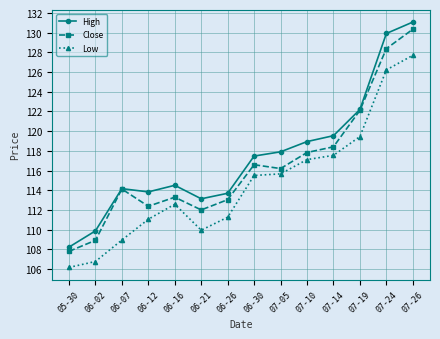

What is the label of the 7th point from the left?

06-26